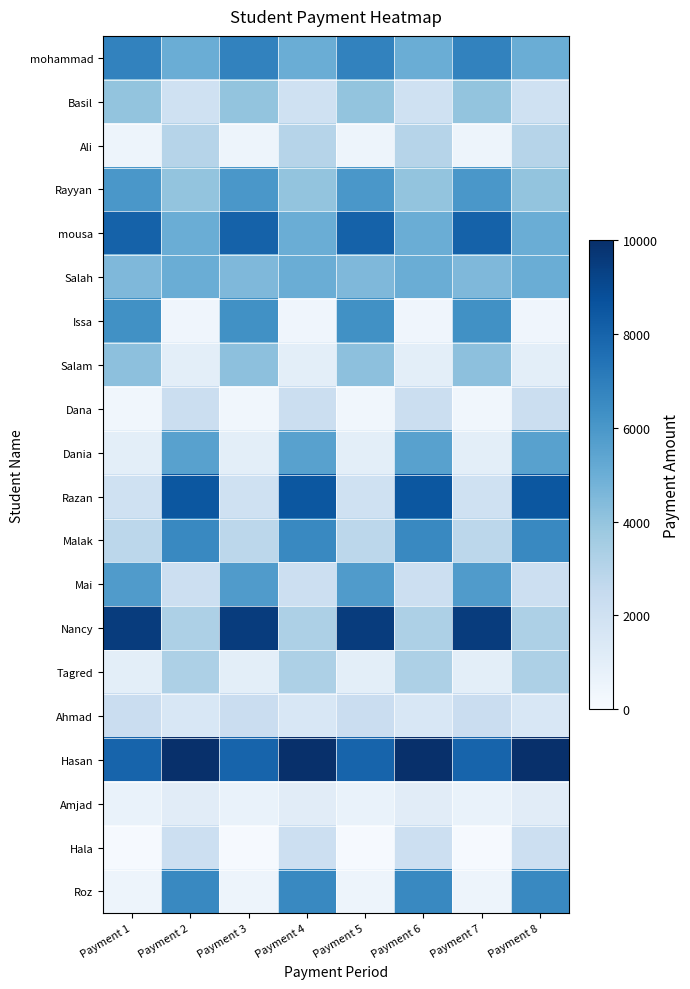

How many distinct data groups are displayed?

20